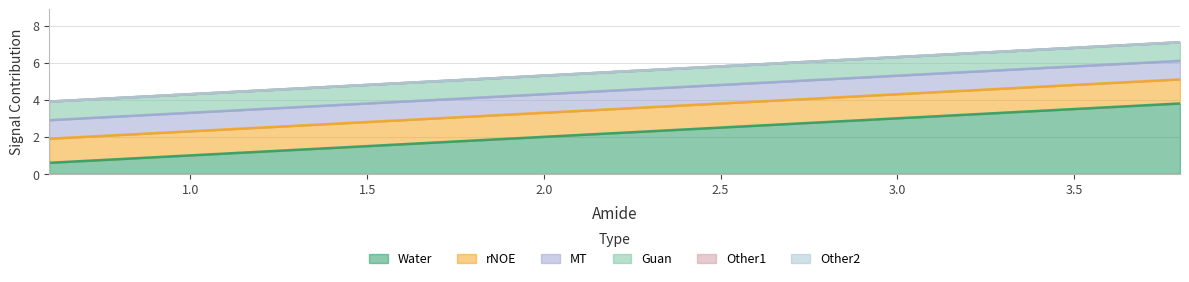

True or false: Other2 and MT cross at least once.

False